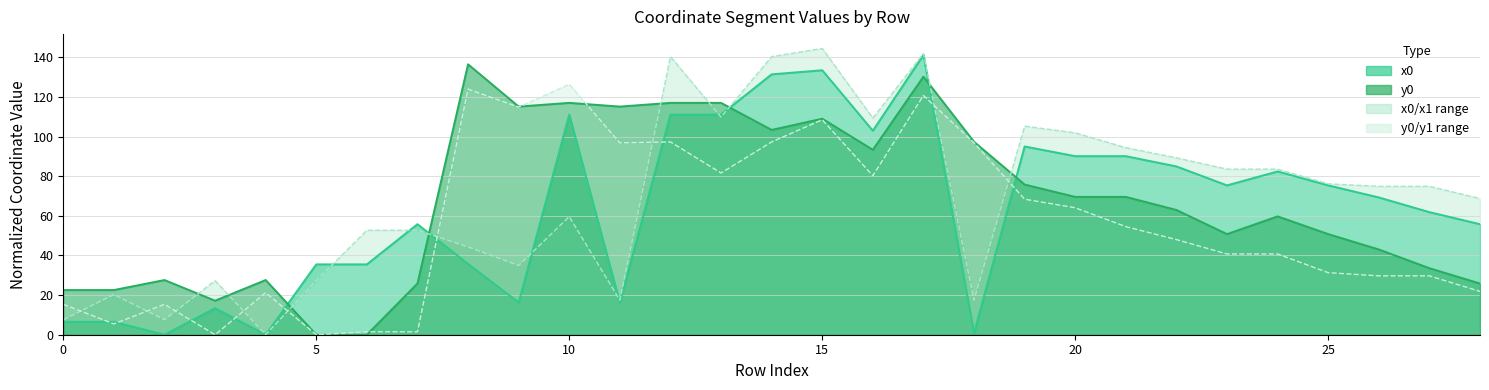

The y1 series shows 68.4 at 19. True or false?

True